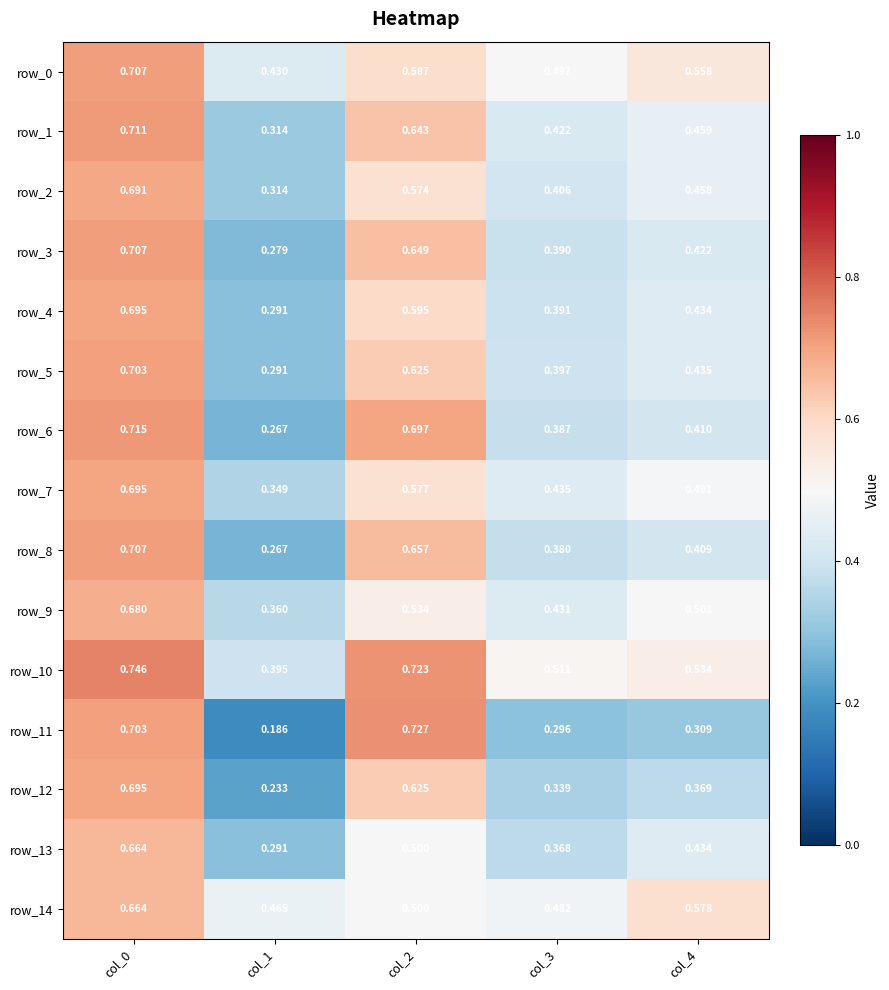

Is the value of row_0 at col_4 greater than the value of row_6 at col_2?

No